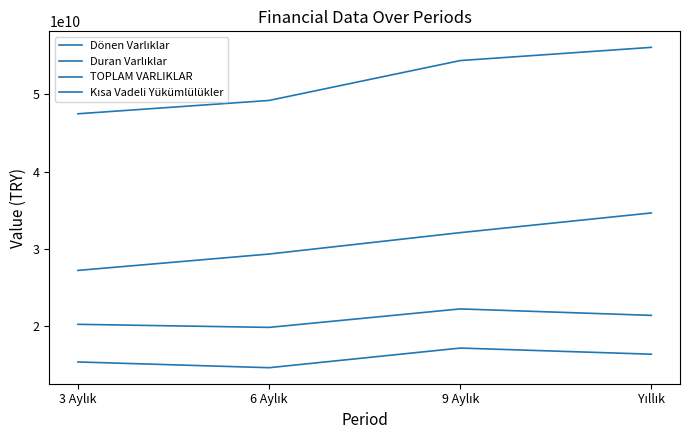

How many lines are shown in the chart?

4